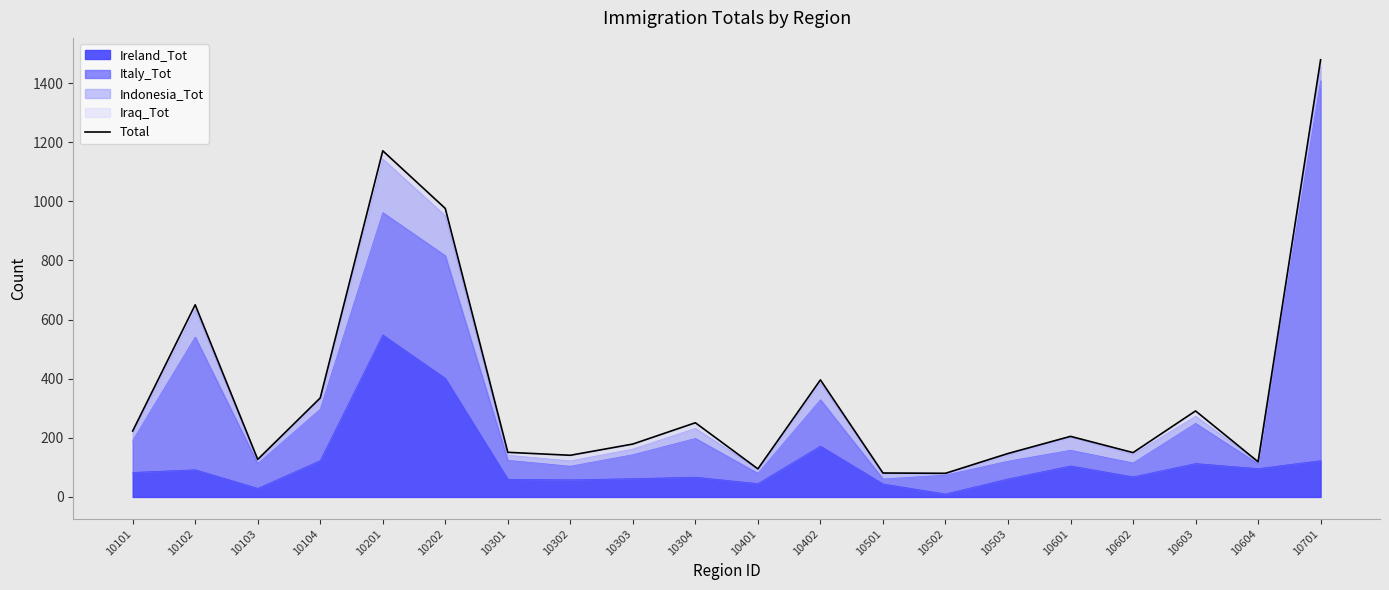

Is it true that Ireland_Tot equals 132 at 10202?

False